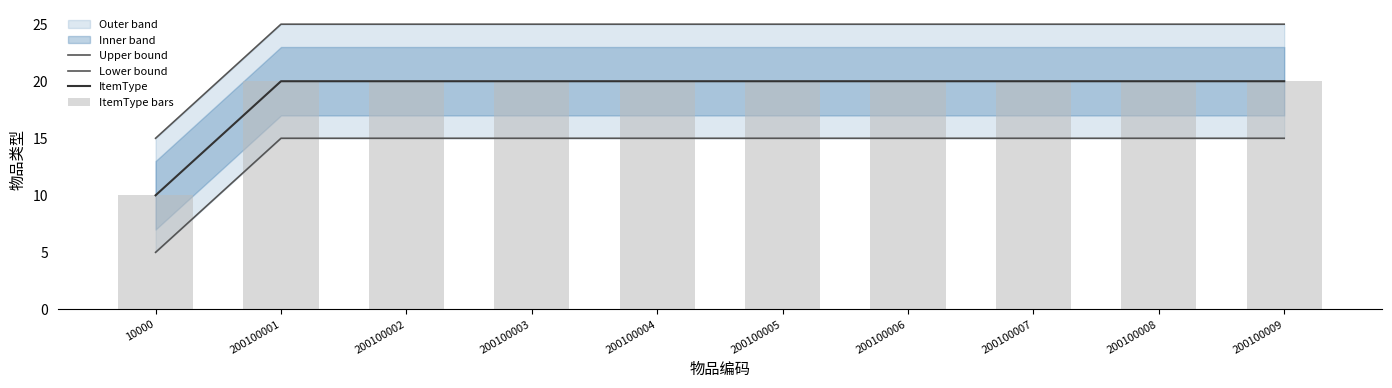

True or false: ItemType bars has a value of 11 at 200100002.

False